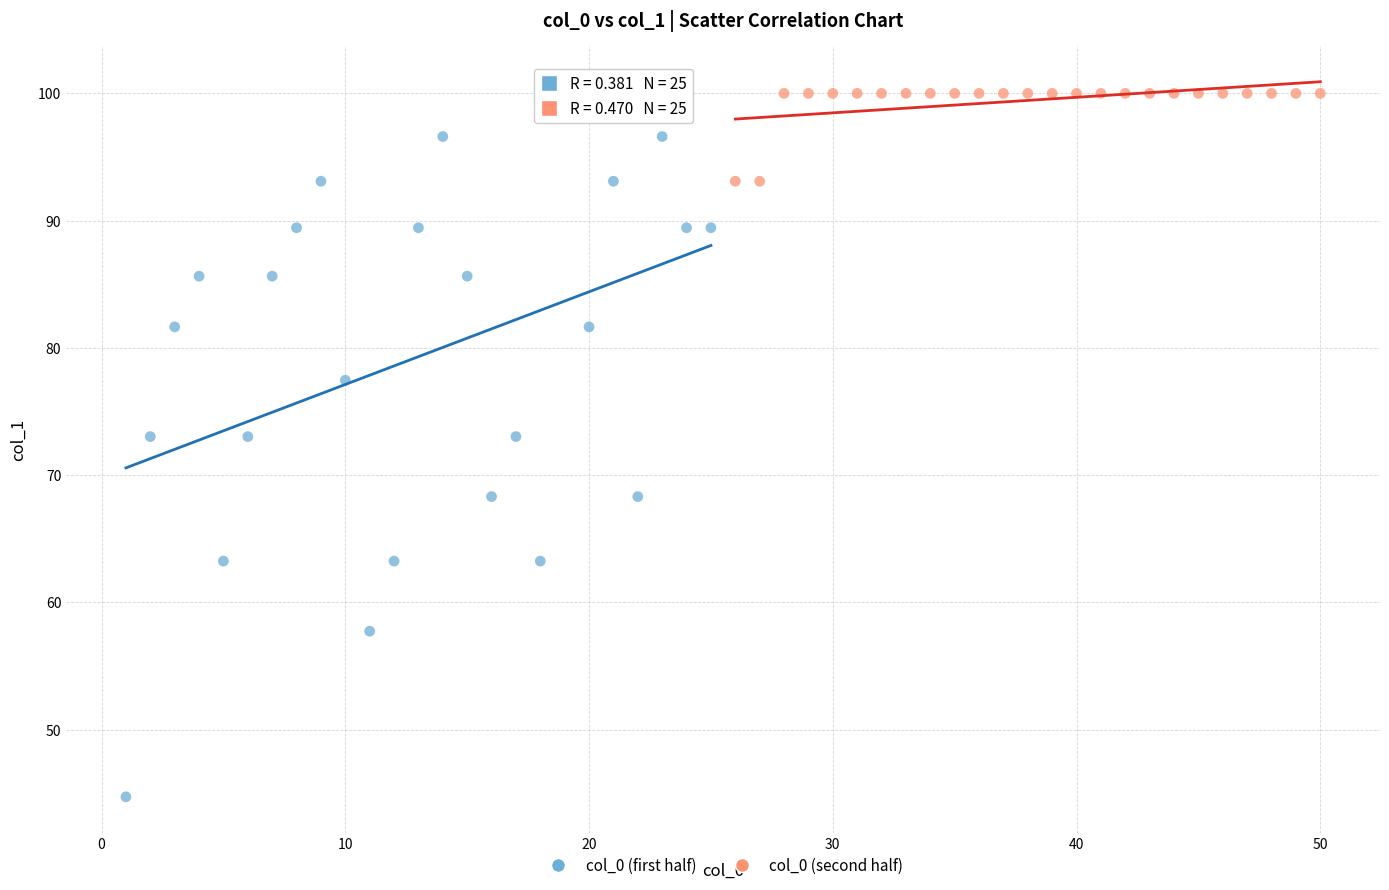

Which series reaches the minimum Y coordinate?

col_0 (first half)